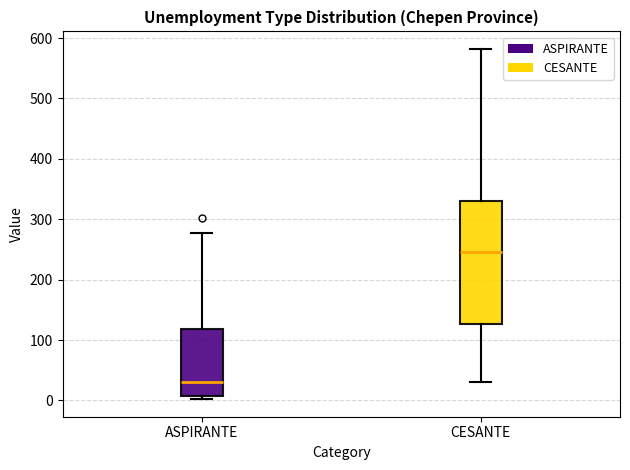

Reading left to right, read every box against the y-axis: the position of its median line, the range the box covers, and the ends of its whiskers. The values are not printed on the chart, so give them approximately, as read against the axis.

ASPIRANTE: median 30, box 10 to 120, whiskers 0 to 280
CESANTE: median 250, box 130 to 330, whiskers 30 to 580